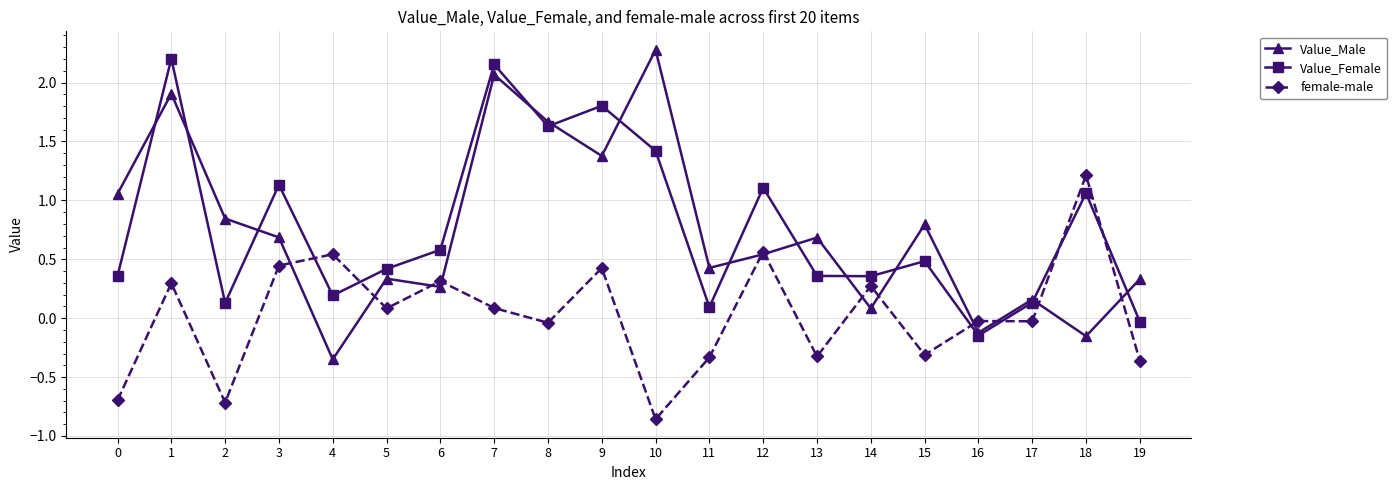

What is the greatest value displayed?

2.3